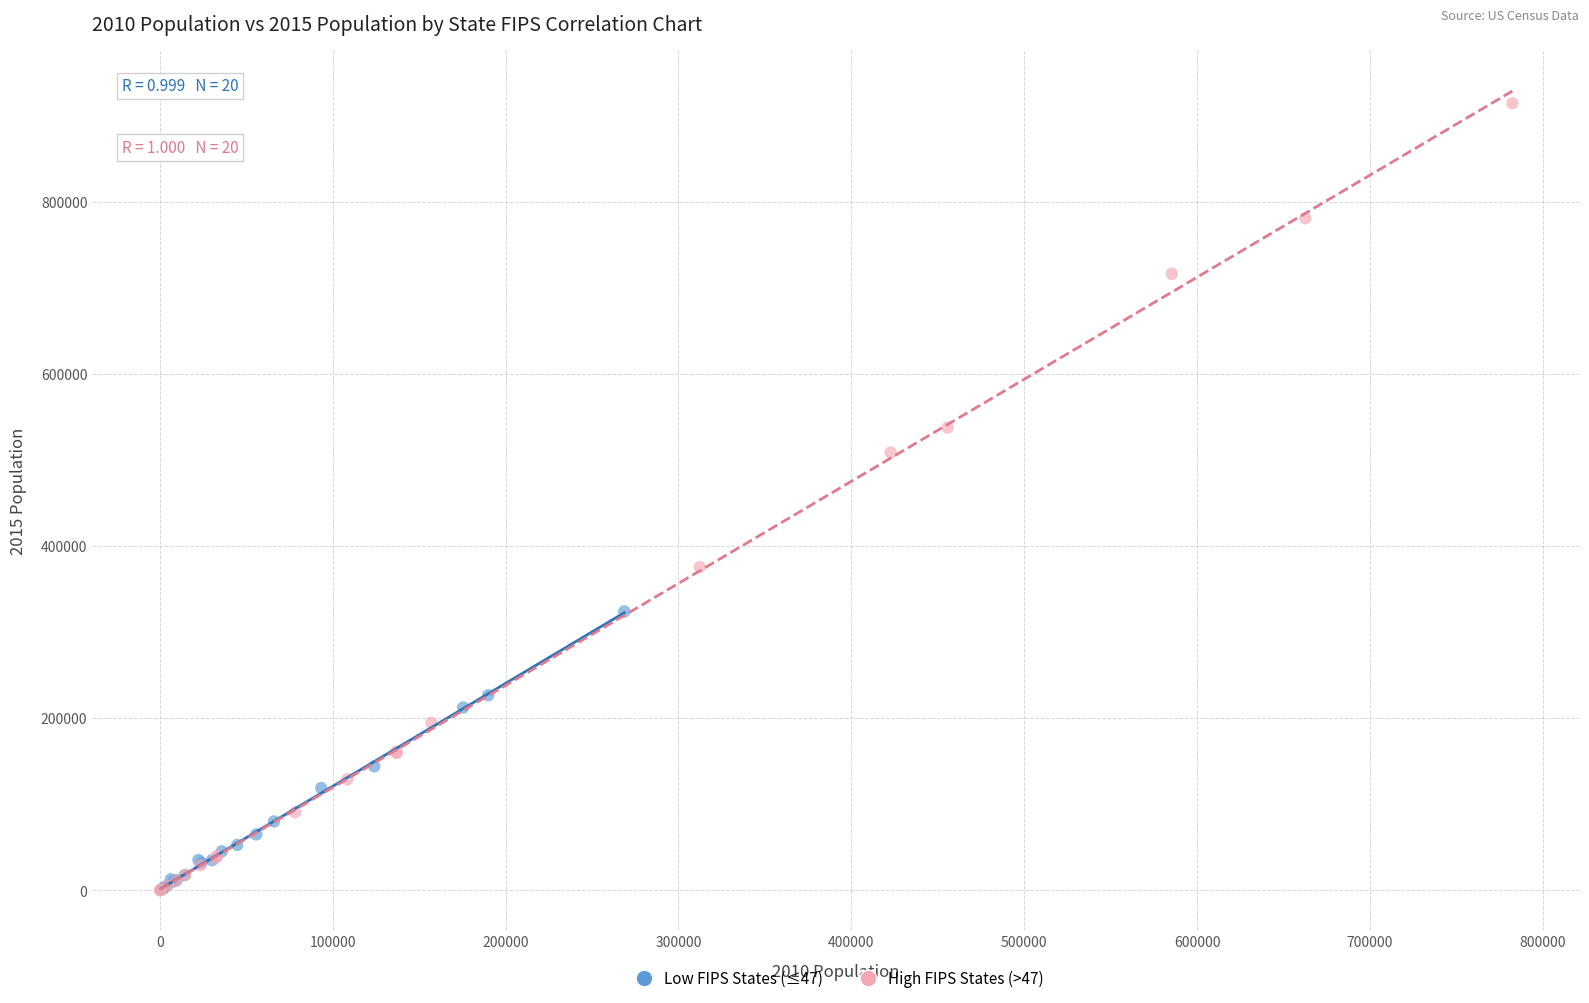

Which series contains the highest Y value?

High FIPS States (>47)